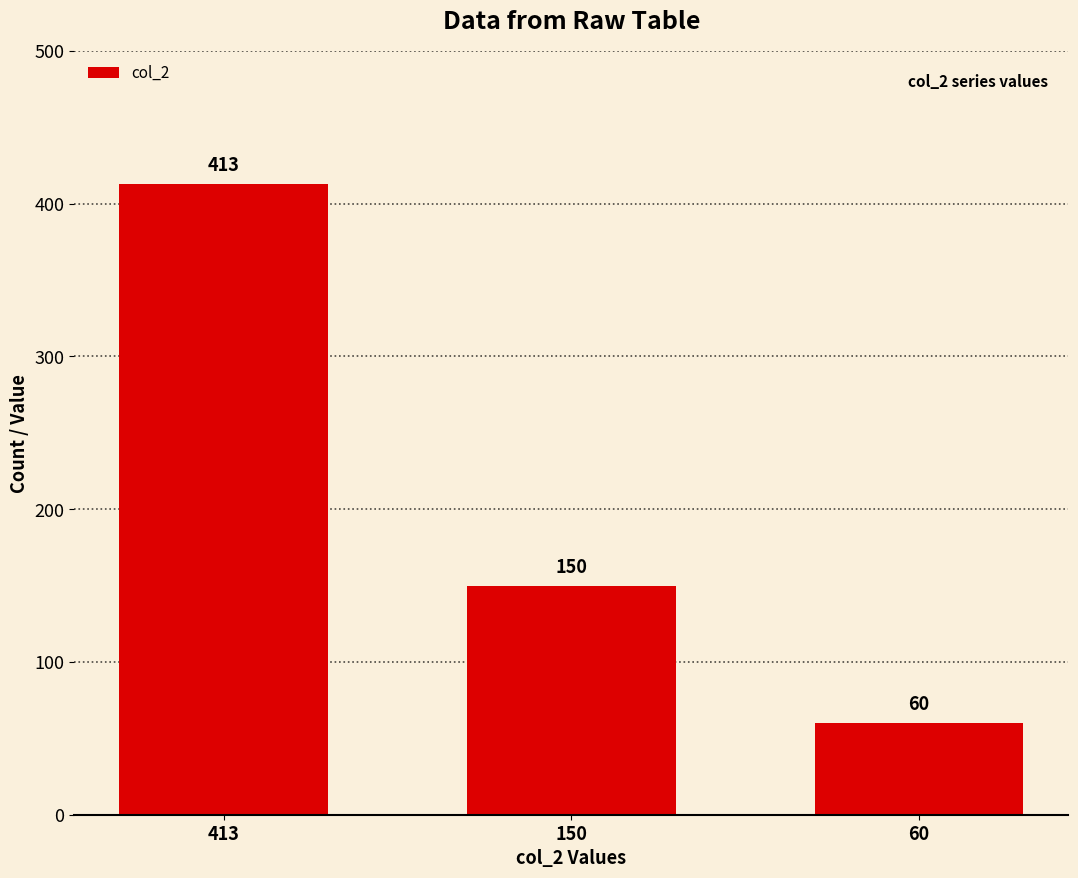

How many bars are there in total?

3